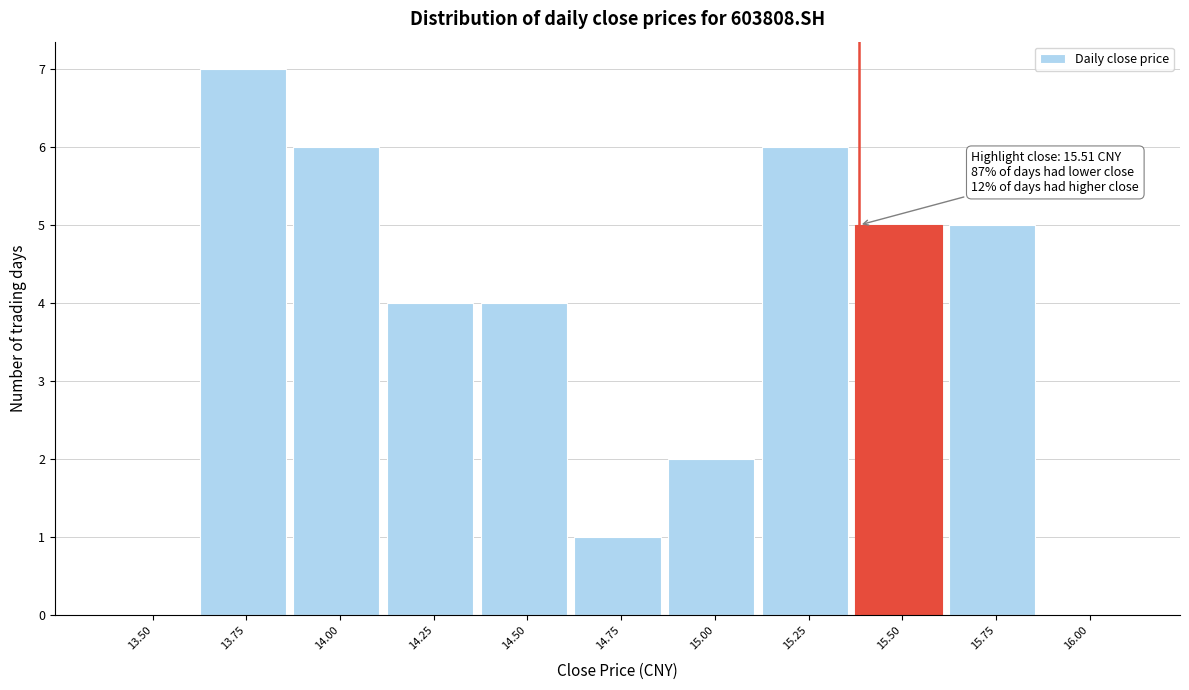

Reading right to left, list all the values displayed in this chart.

16.00=0	15.75=5	15.50=5	15.25=6	15.00=2	14.75=1	14.50=4	14.25=4	14.00=6	13.75=7	13.50=0